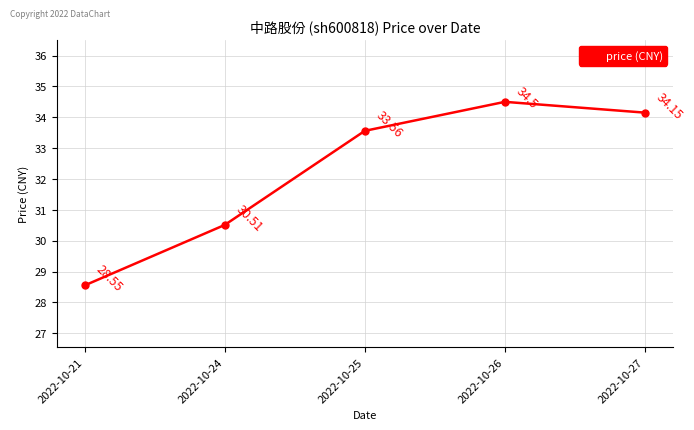

List the labels in order of value, smallest first.

2022-10-21, 2022-10-24, 2022-10-25, 2022-10-27, 2022-10-26